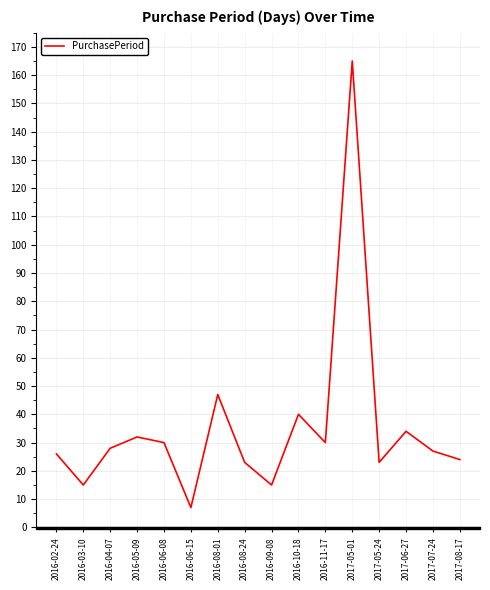

What is the difference between the maximum and minimum values?

158